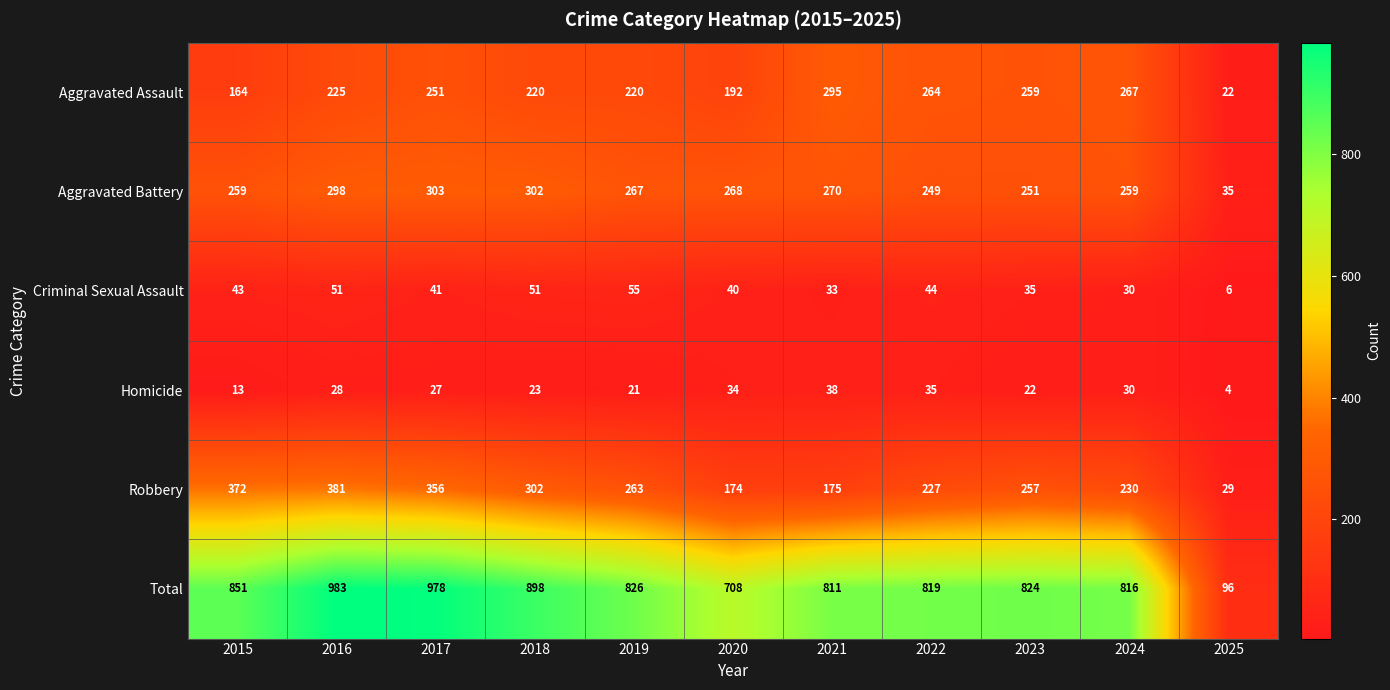

Between 2022 and 2023, which series saw the biggest shift?

Robbery